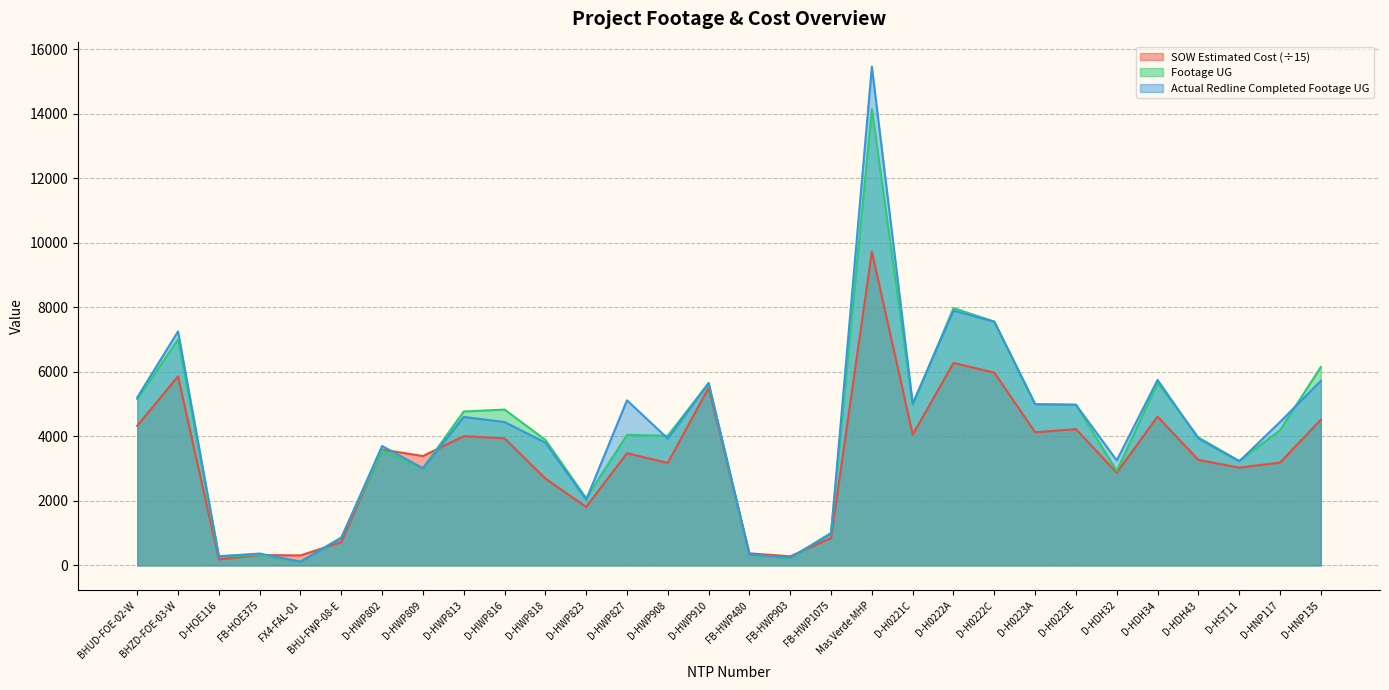

The Actual Redline Completed Footage UG series shows 7901.0 at D-H0222A. True or false?

True